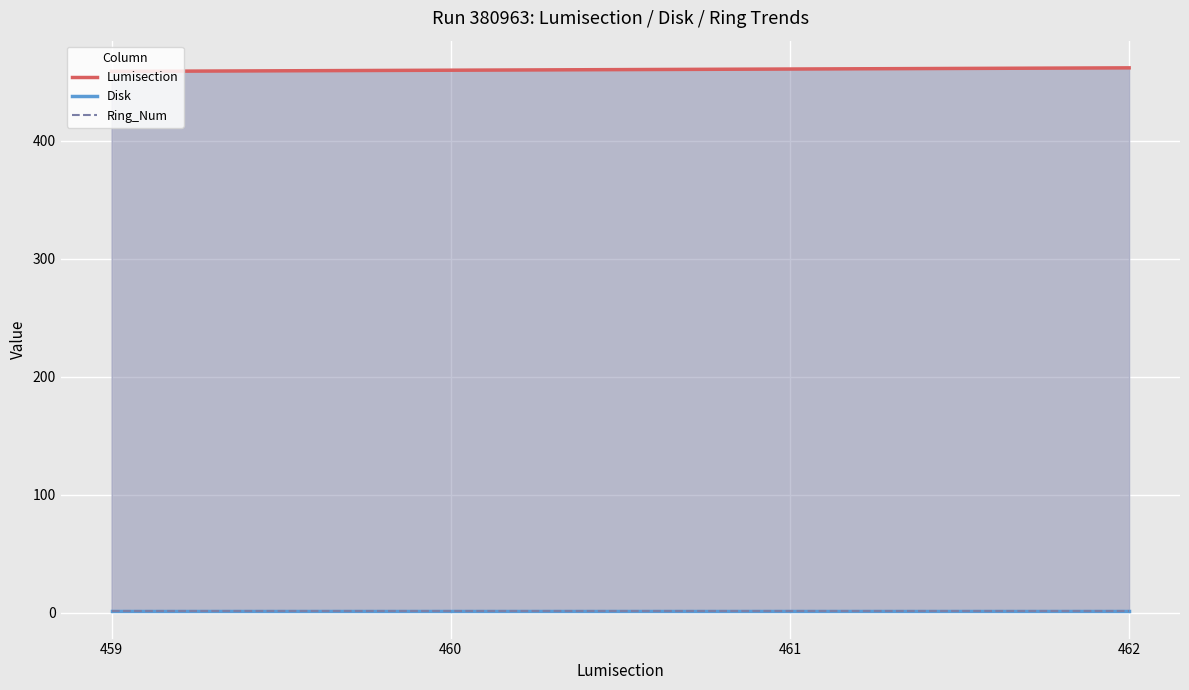

Which series changed the most between 459 and 462?

Lumisection